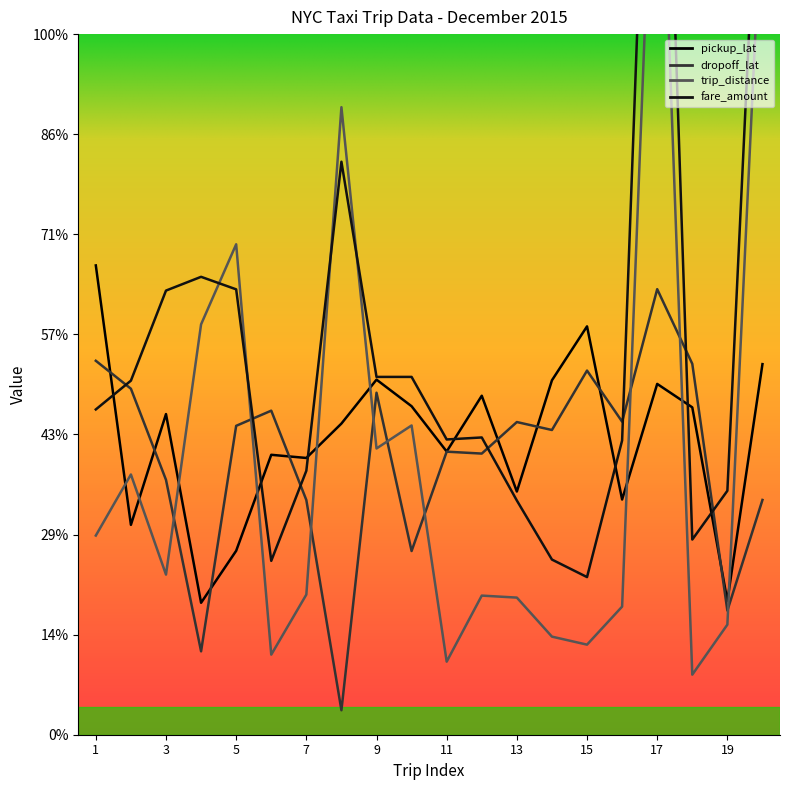

How many data points in pickup_lat are above 6?

11